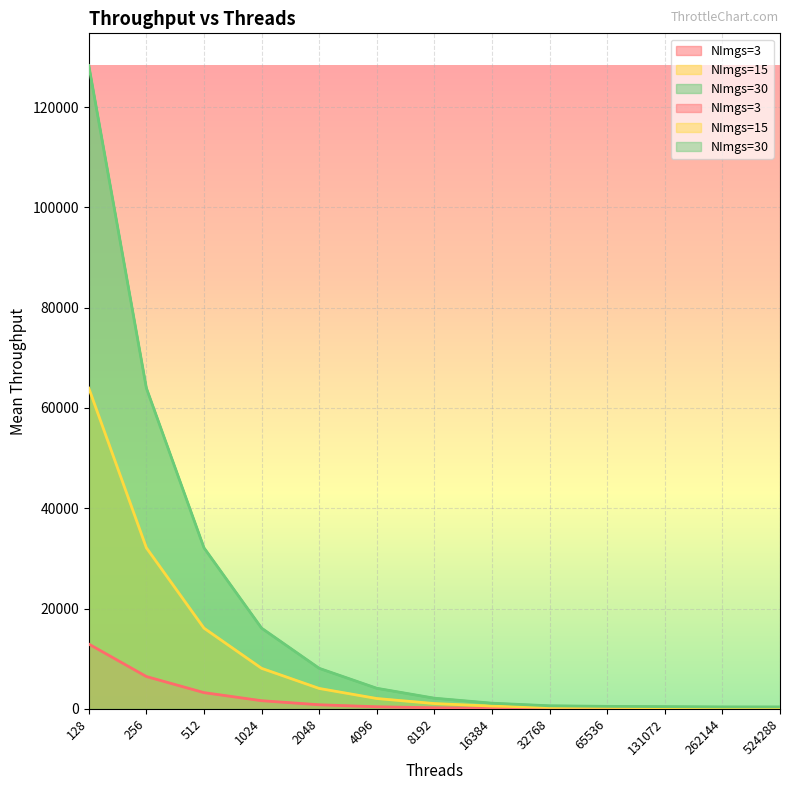

Reading left to right, what are all the values shown in this chart?

NImgs=3: 128=12915.6	256=6439.7	512=3231.3	1024=1618.3	2048=810.9	4096=409.8	8192=212.2	16384=108.4	32768=60.6	65536=57.1	131072=43.6	262144=37.3	524288=32.5
NImgs=15: 128=63950.3	256=32110.1	512=16089.0	1024=8076.0	2048=4063.3	4096=2057.2	8192=1050.2	16384=548.4	32768=294.6	65536=279.3	131072=220.2	262144=189.9	524288=185.5
NImgs=30: 128=128285.2	256=63952.3	512=32103.5	1024=16089.9	2048=8078.6	4096=4098.5	8192=2119.7	16384=1123.6	32768=605.7	65536=491.9	131072=436.6	262144=378.0	524288=375.1